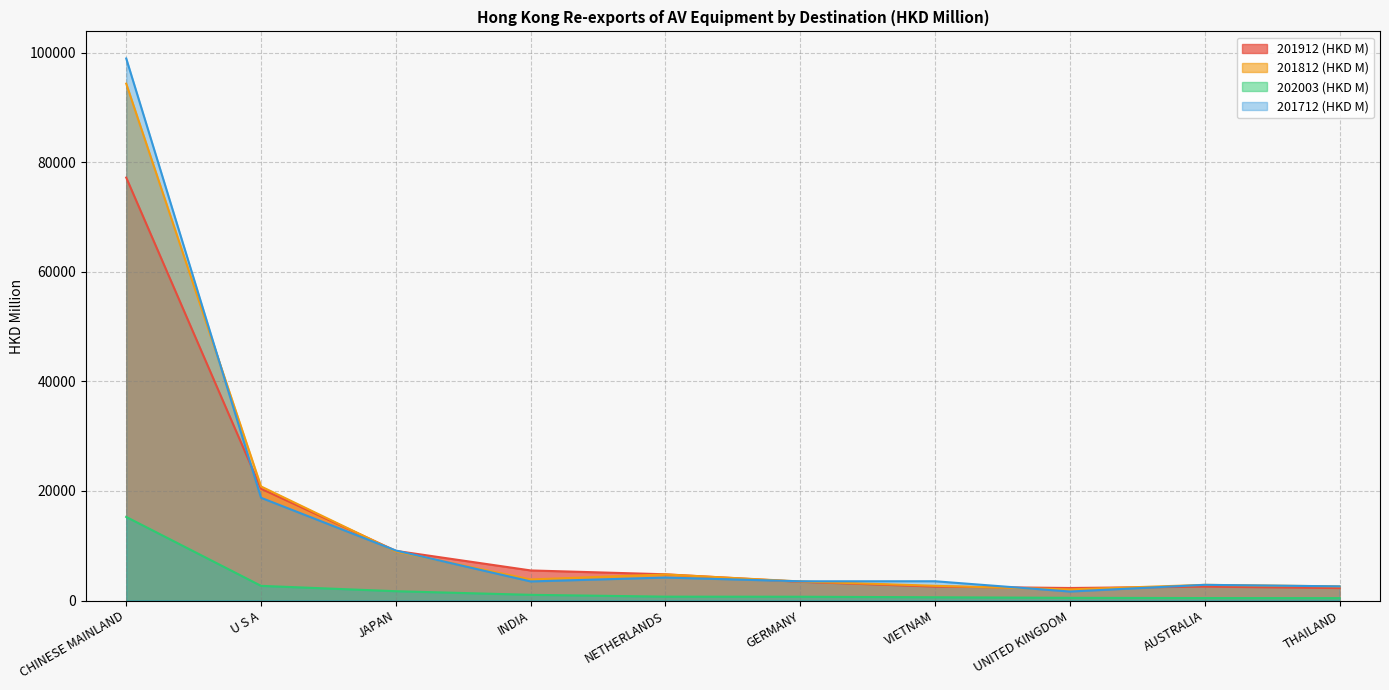

Where is the first local maximum for 201912 (HKD M)?

AUSTRALIA